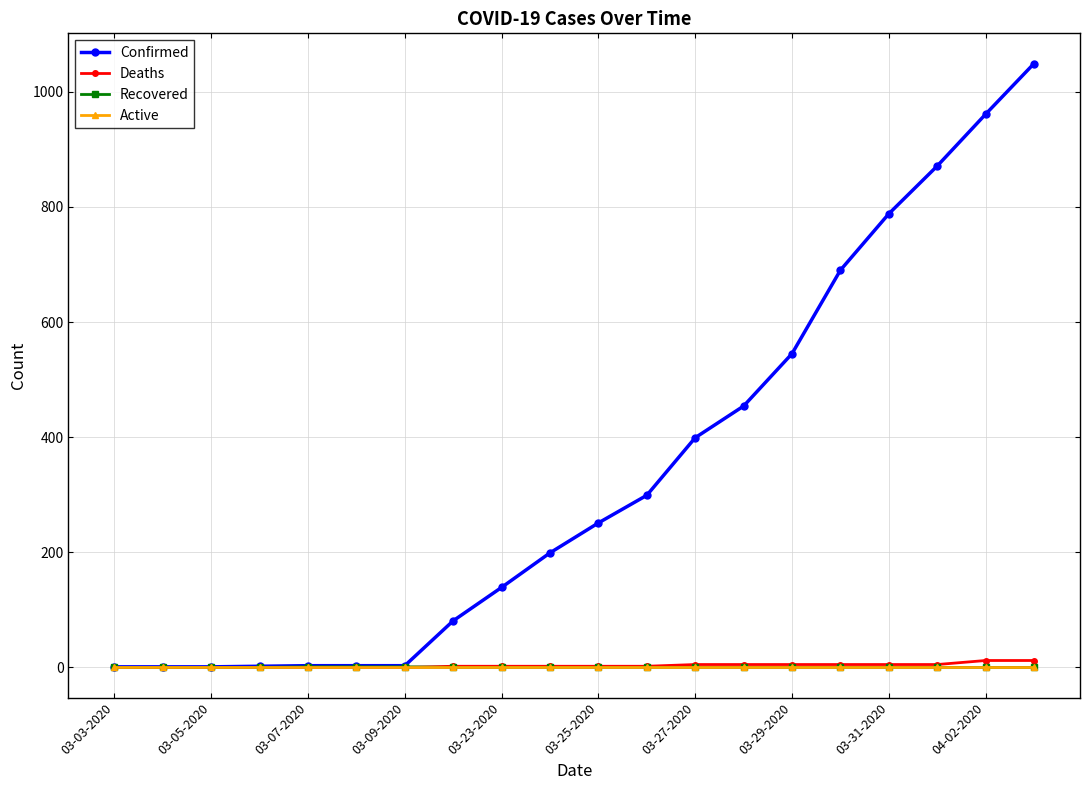

Which series has the widest spread of values?

Confirmed